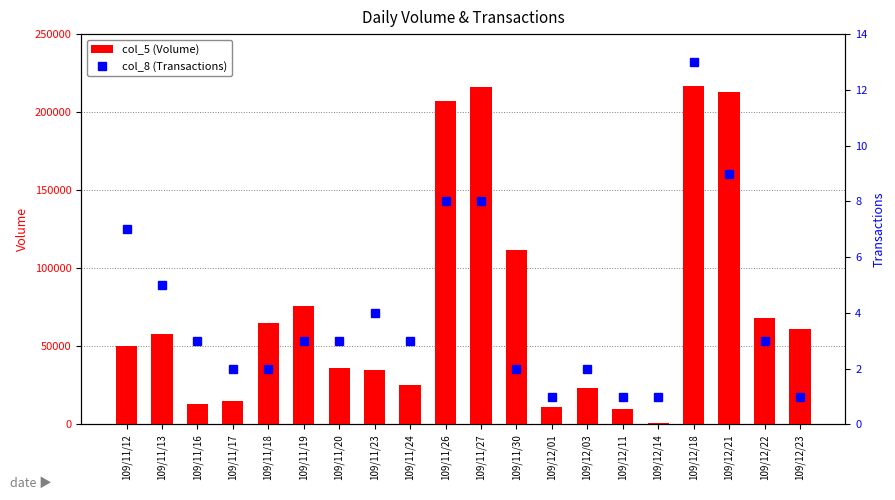

Is it true that col_8 (Transactions) equals 1 at 109/12/14?

True